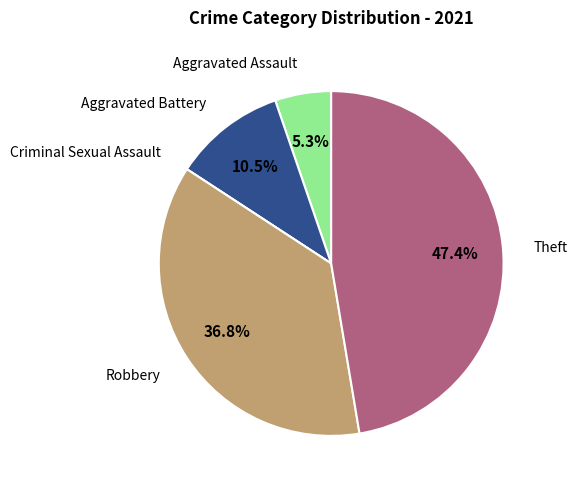

Is there a majority slice in this chart?

No